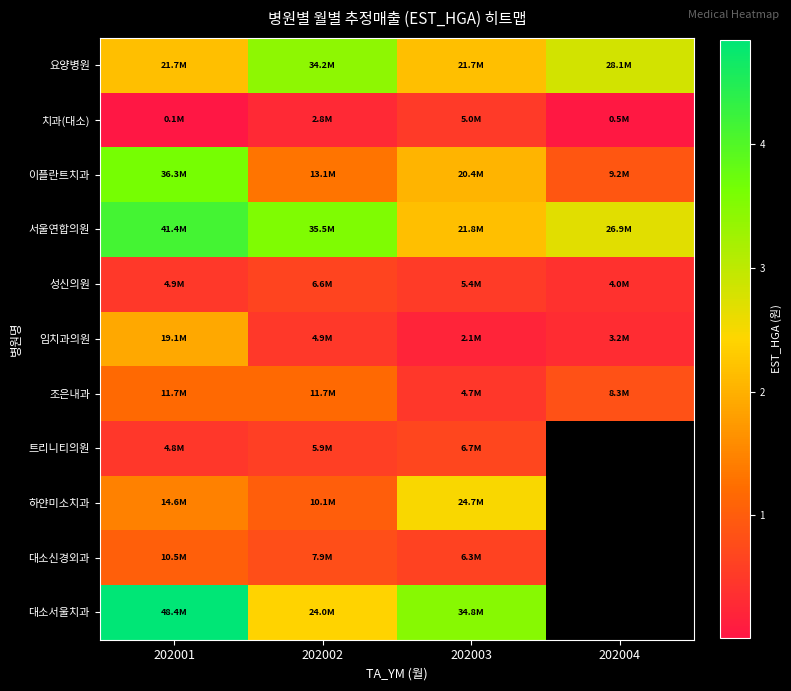

Count the number of data series in this chart.

11